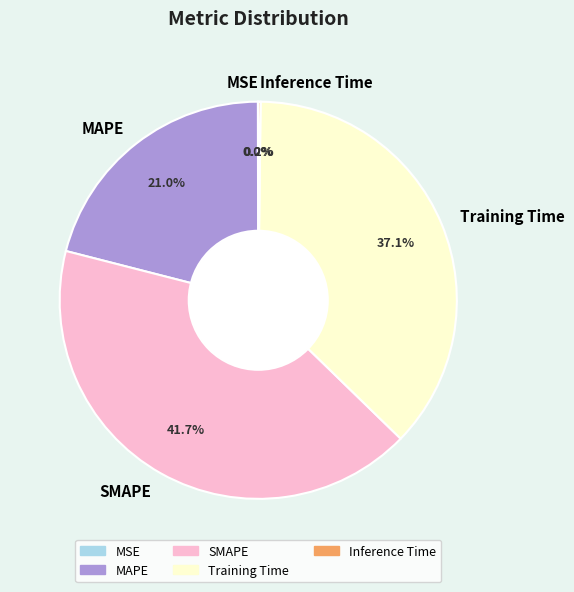

Is it true that Training Time is 37% of the pie?

True